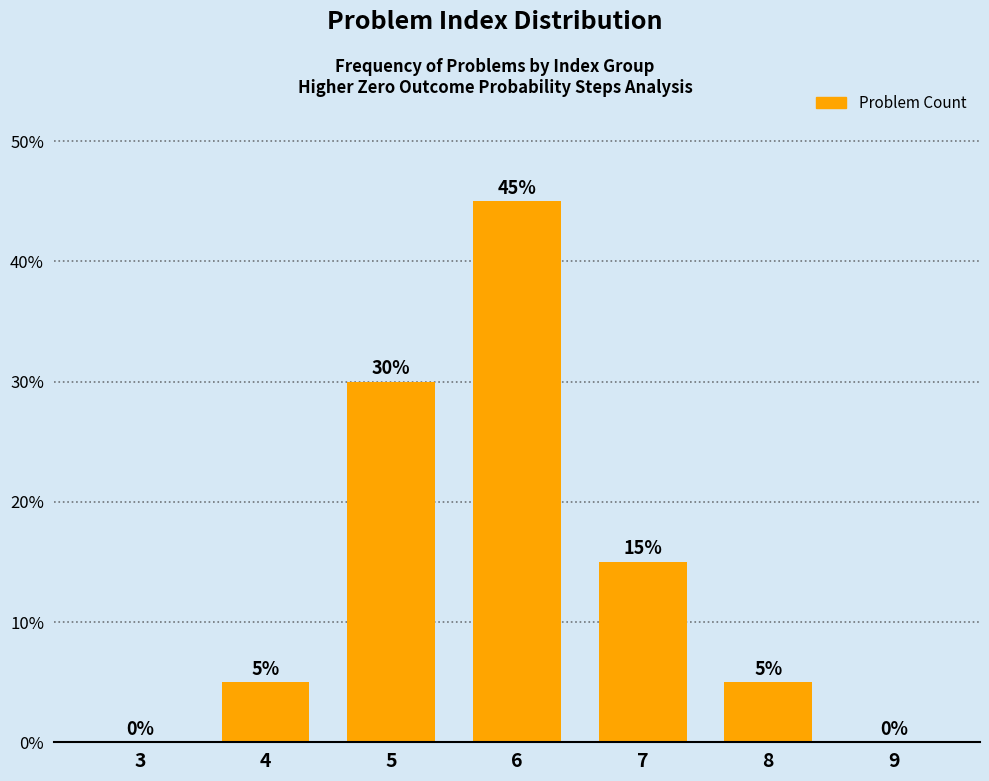

What is the sum of all values?

100